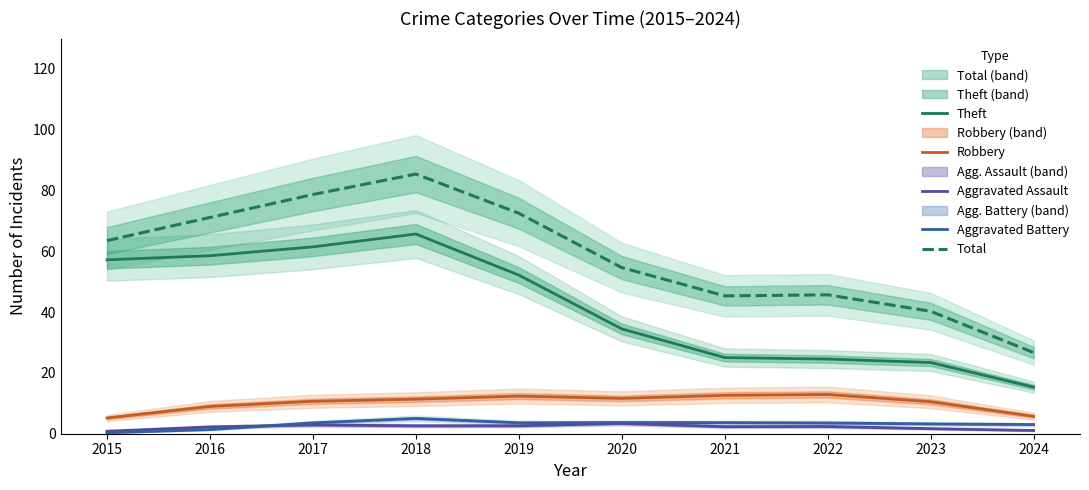

True or false: Robbery and Total intersect in this chart.

False